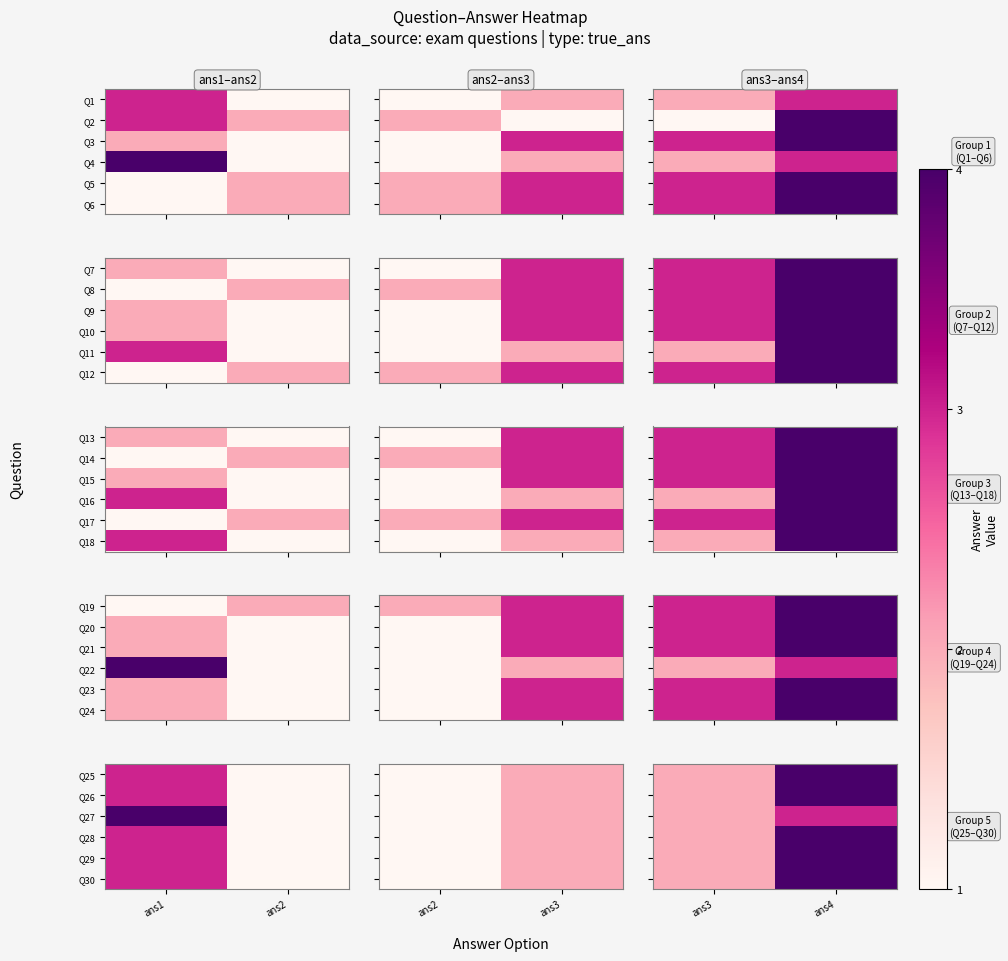

What is the spread (max minus min) of values at ans4?

1